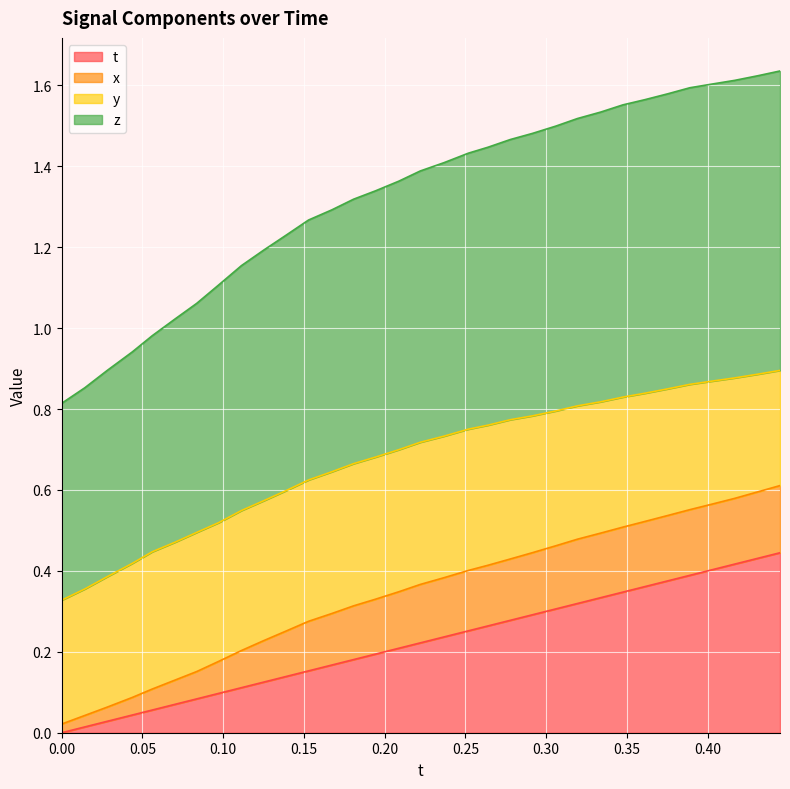

What are all the series names shown in the legend?

t, x, y, z